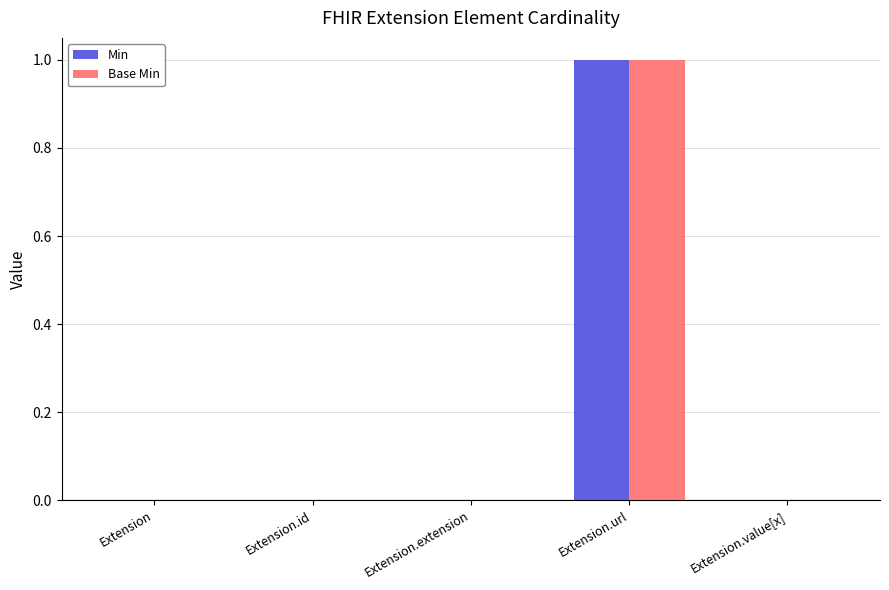

True or false: Min has a value of 0 at Extension.id.

True